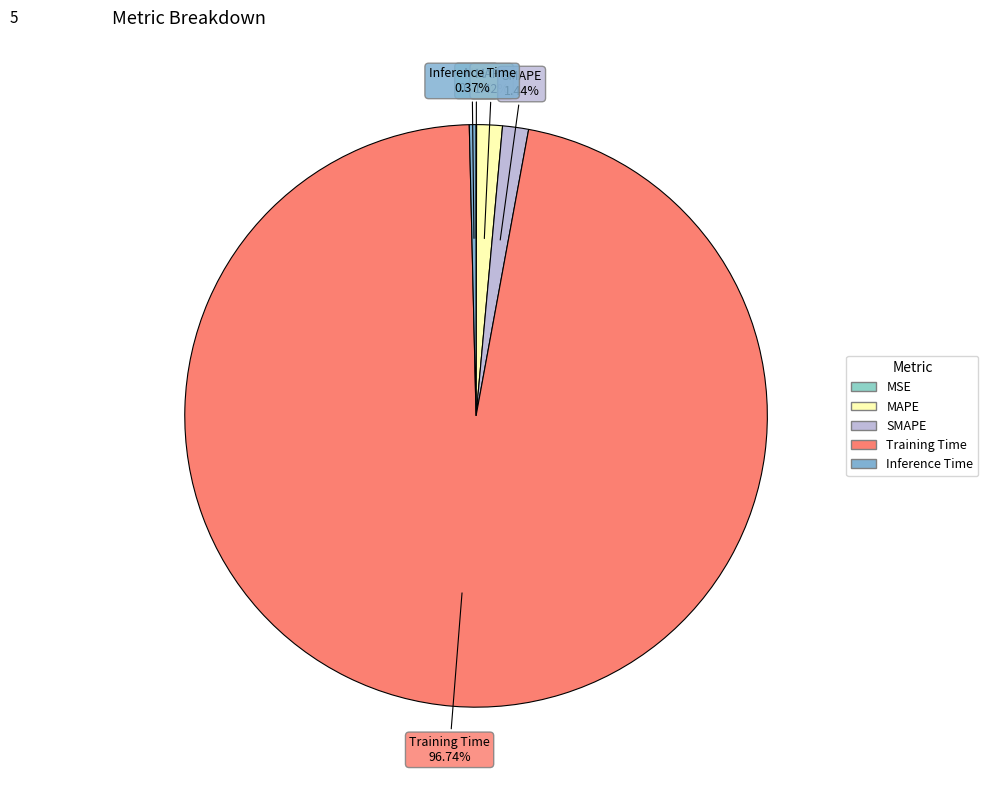

Is it true that Inference Time is 6% of the pie?

False